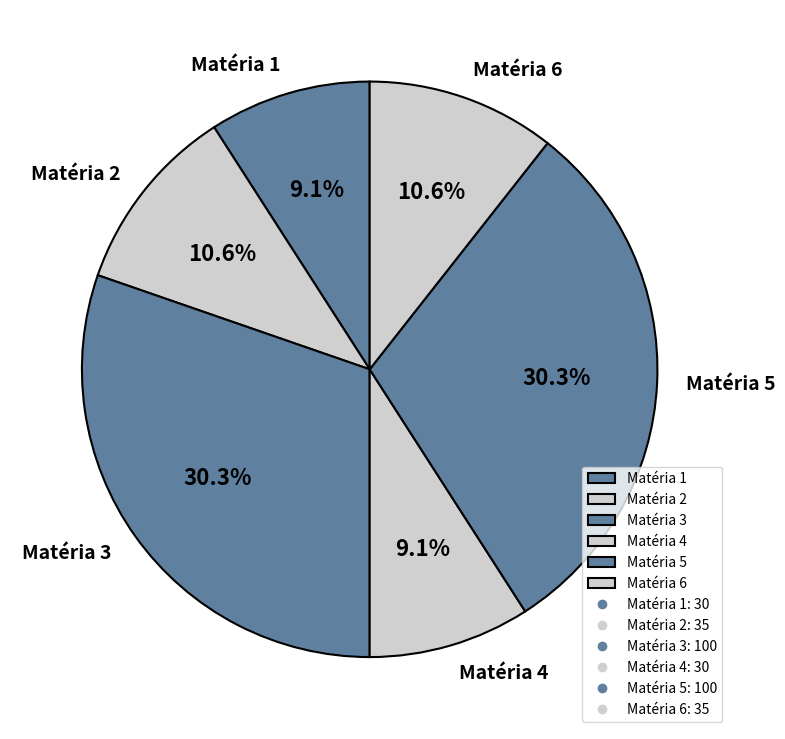

To the nearest percent, what is the combined percentage of Matéria 6 and Matéria 3?

41%